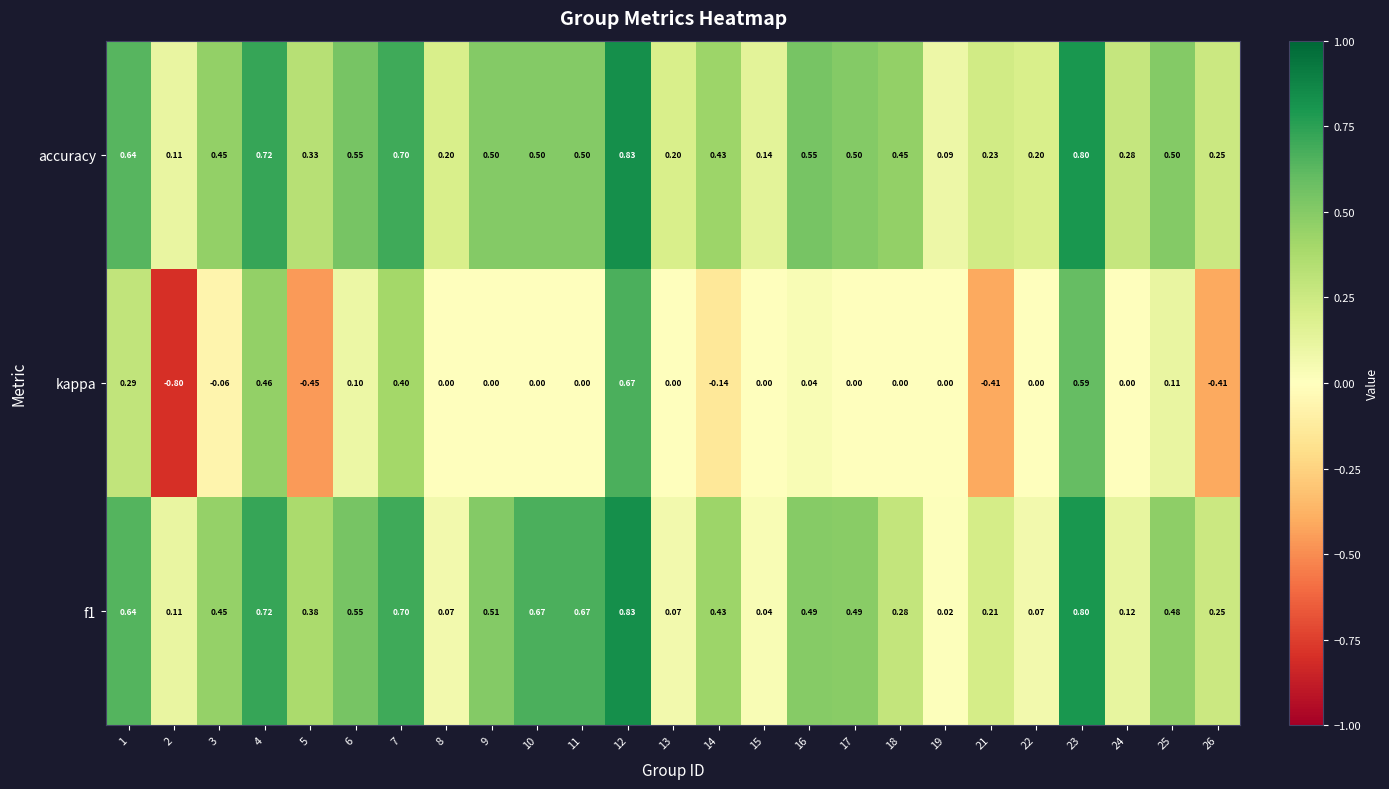

Which series has the largest total across all categories?

accuracy